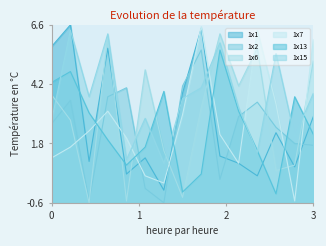

Which series has the largest total across all categories?

1x15